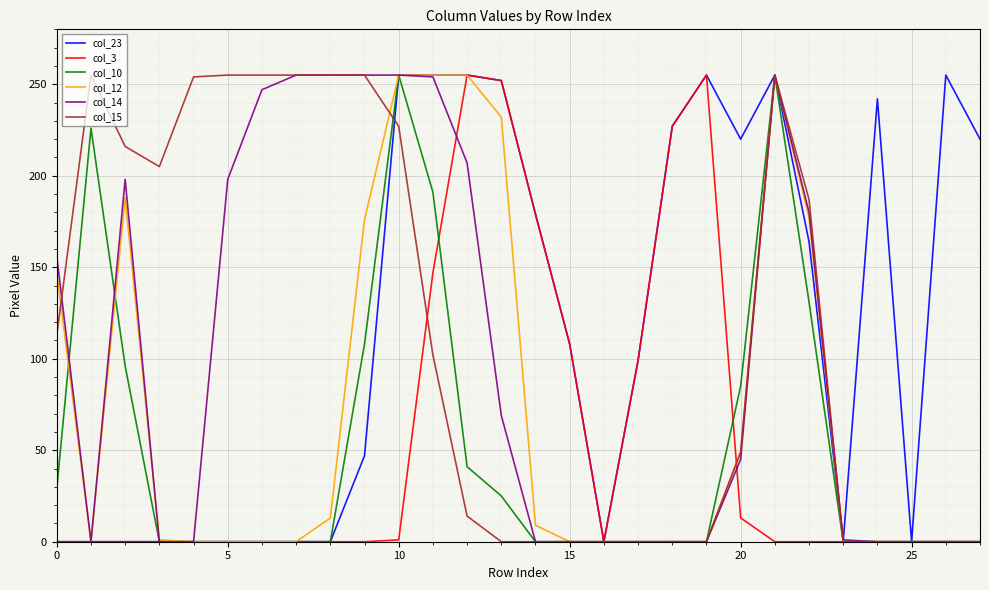

What is the label of the 22nd point from the left?

21